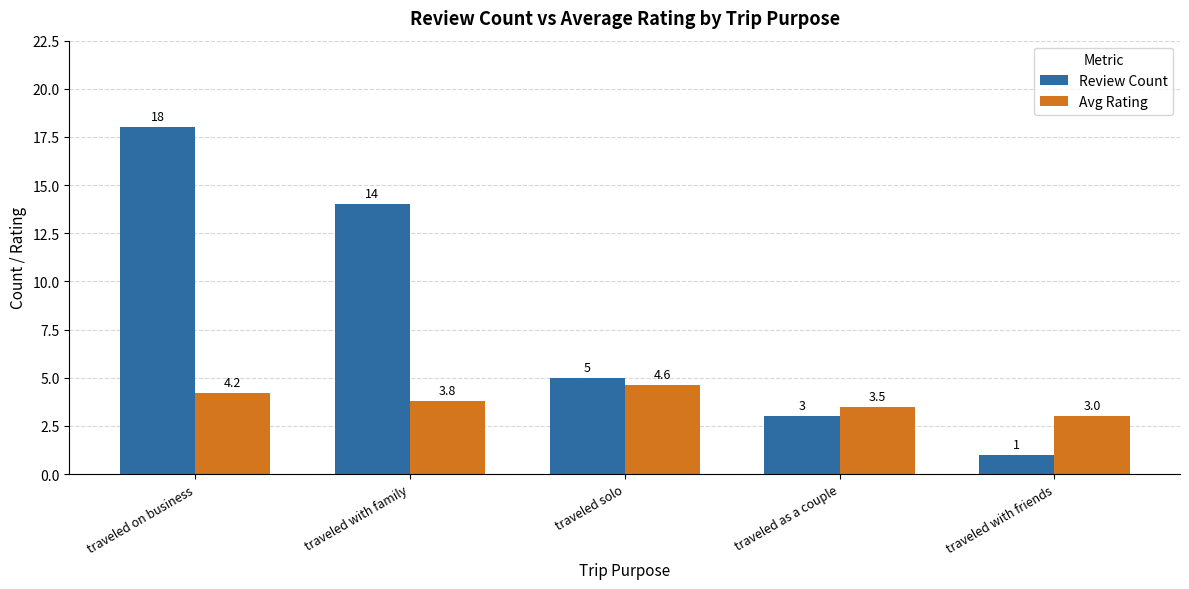

At which category is the sum across all series the highest?

 traveled on business